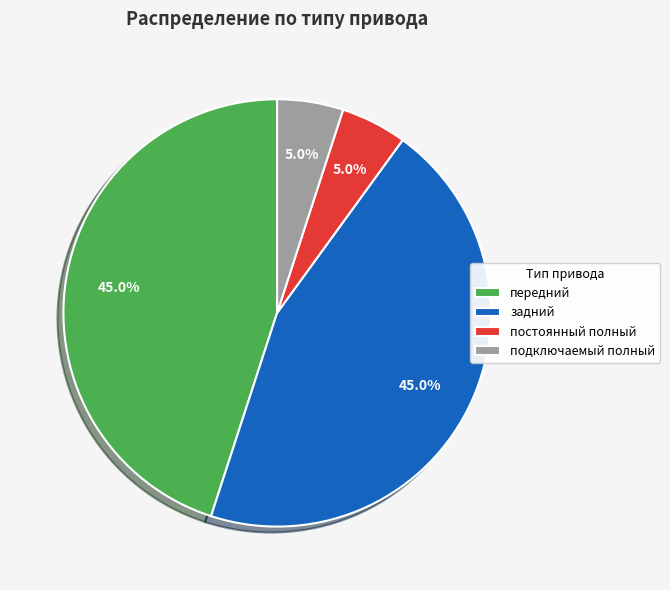

To the nearest percent, what portion does задний represent?

45%